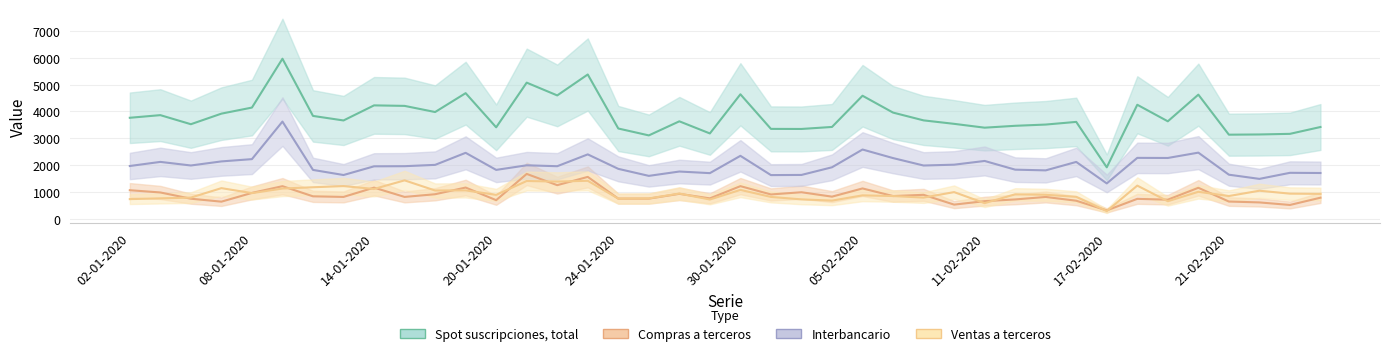

What is the sum of the Compras a terceros values at 07-01-2020 and 17-01-2020?

1802